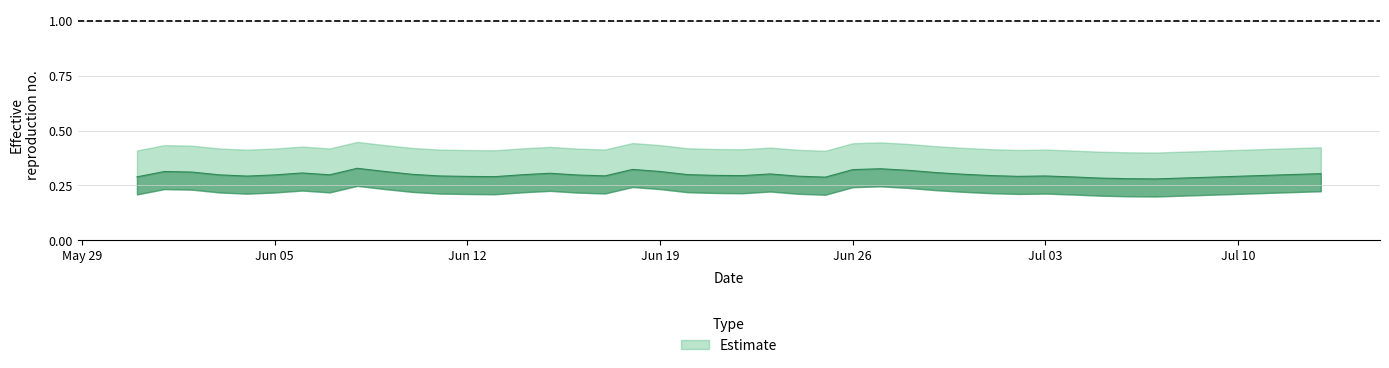

What is the average value?

0.3